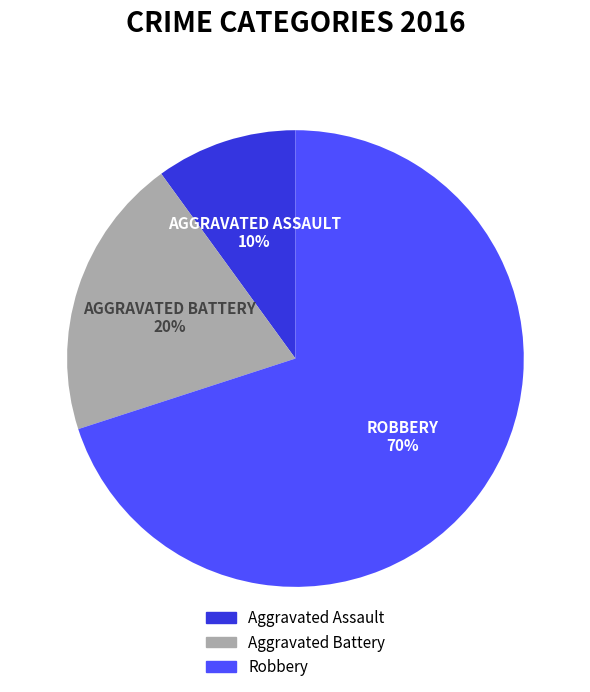

Is the sum of Aggravated Battery and Aggravated Assault greater than half?

No